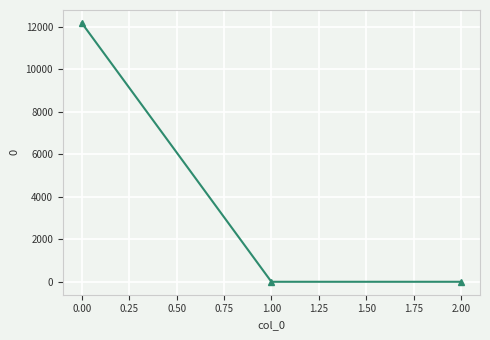

The value at 1.00 is 0.0. True or false?

True